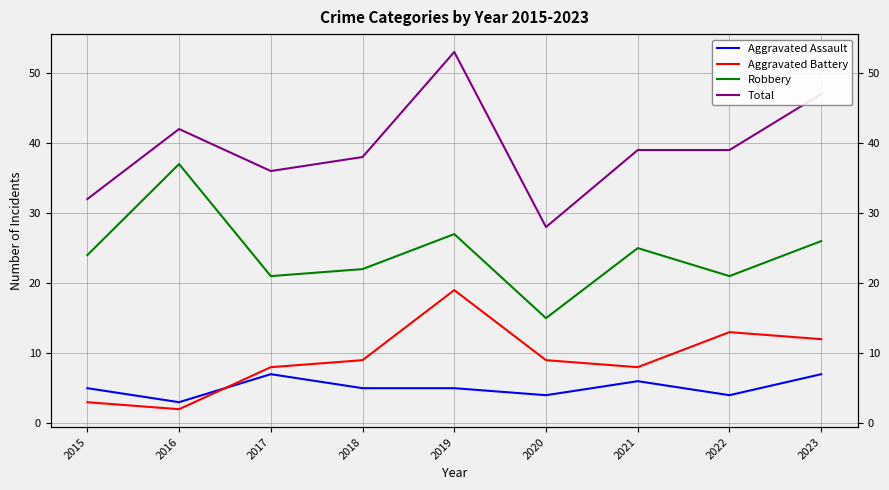

True or false: Total has a value of 10 at 2016.

False